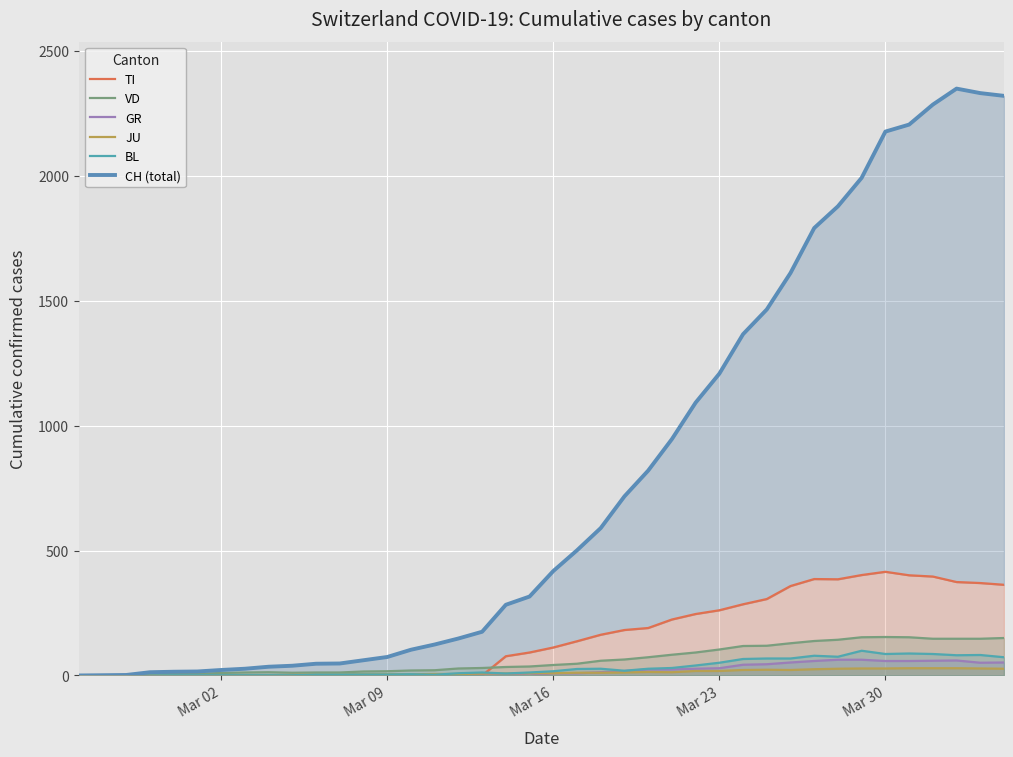

What is the maximum value for VD?

154